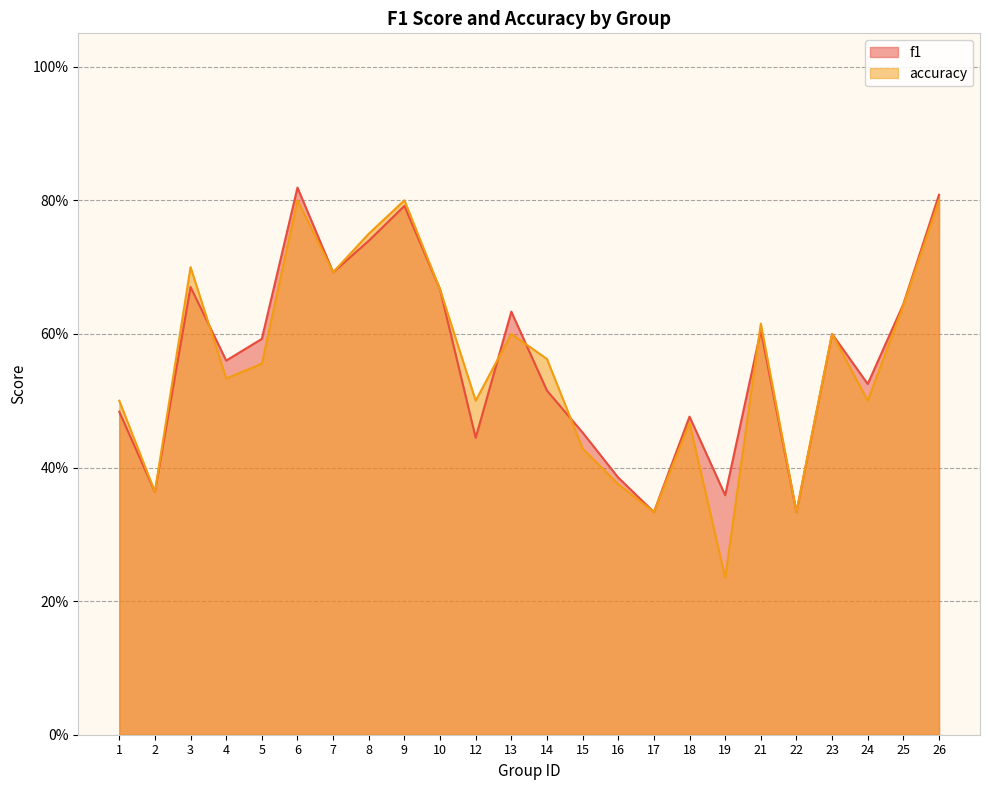

Between which two adjacent categories do f1 and accuracy first intersect?

3 and 4